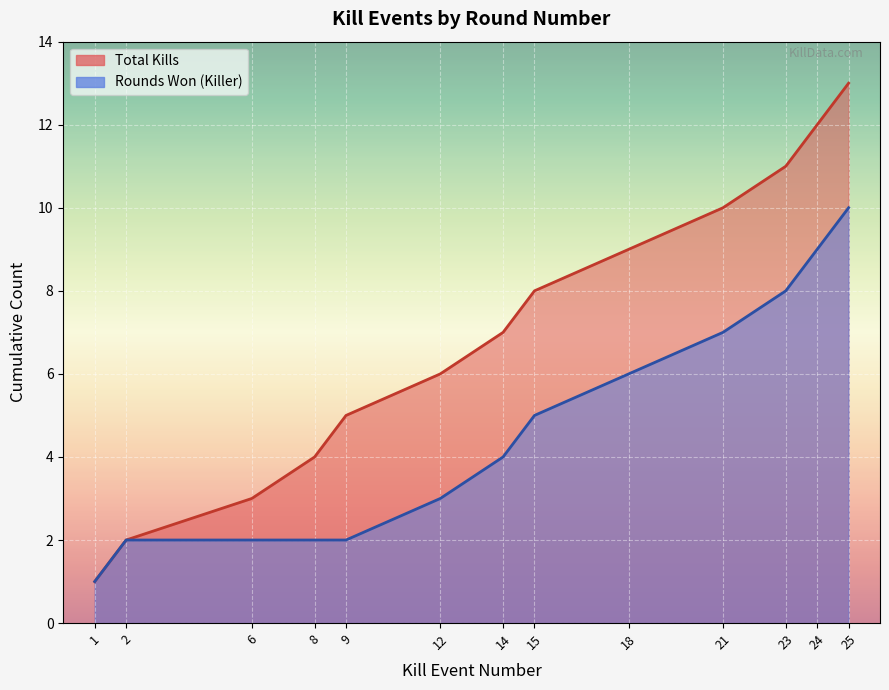

The Round Won (cumulative) series shows 3 at 12. True or false?

True